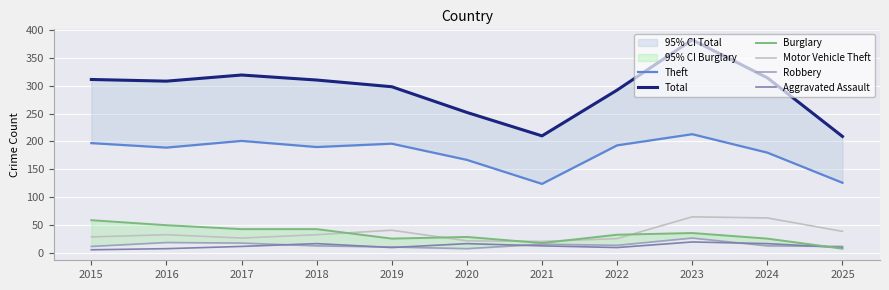

The Total series shows 556 at 2023. True or false?

False